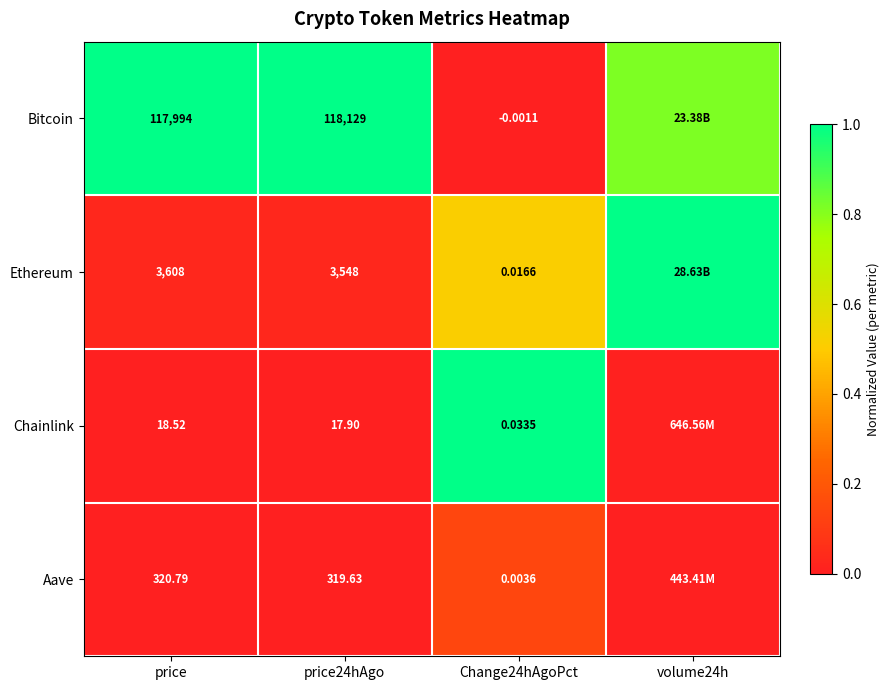

What is the total value across all series at volume24h?

1.8